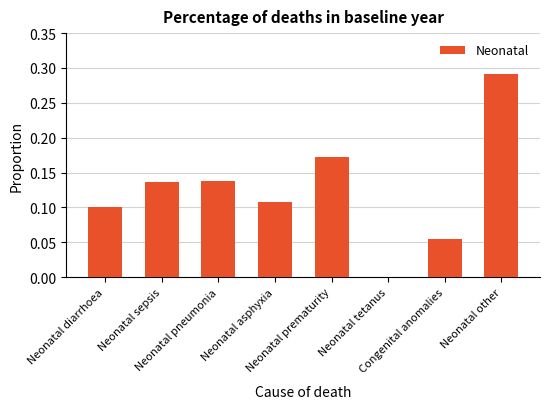

At which label is the value closest to 0?

Neonatal tetanus